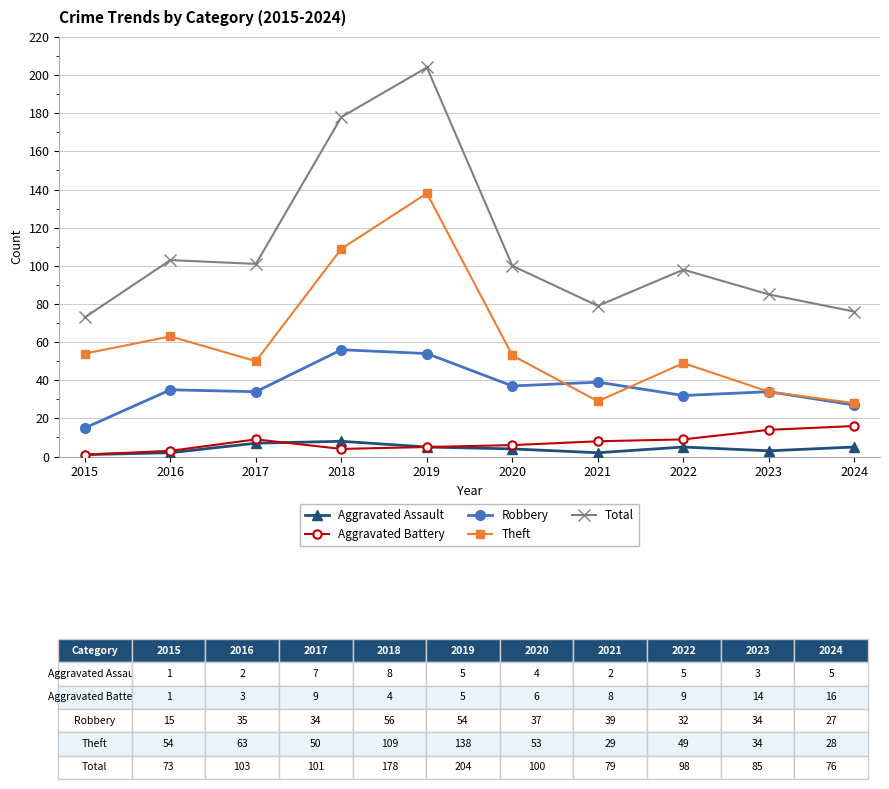

What is the average value of the Robbery series?

36